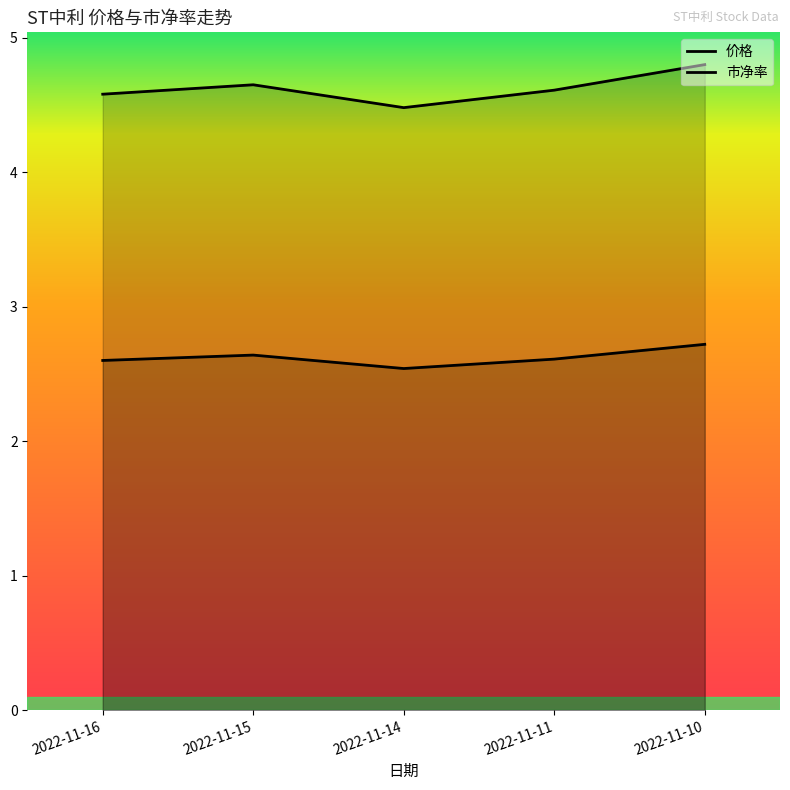

Where is the first local minimum for 价格?

2022-11-14